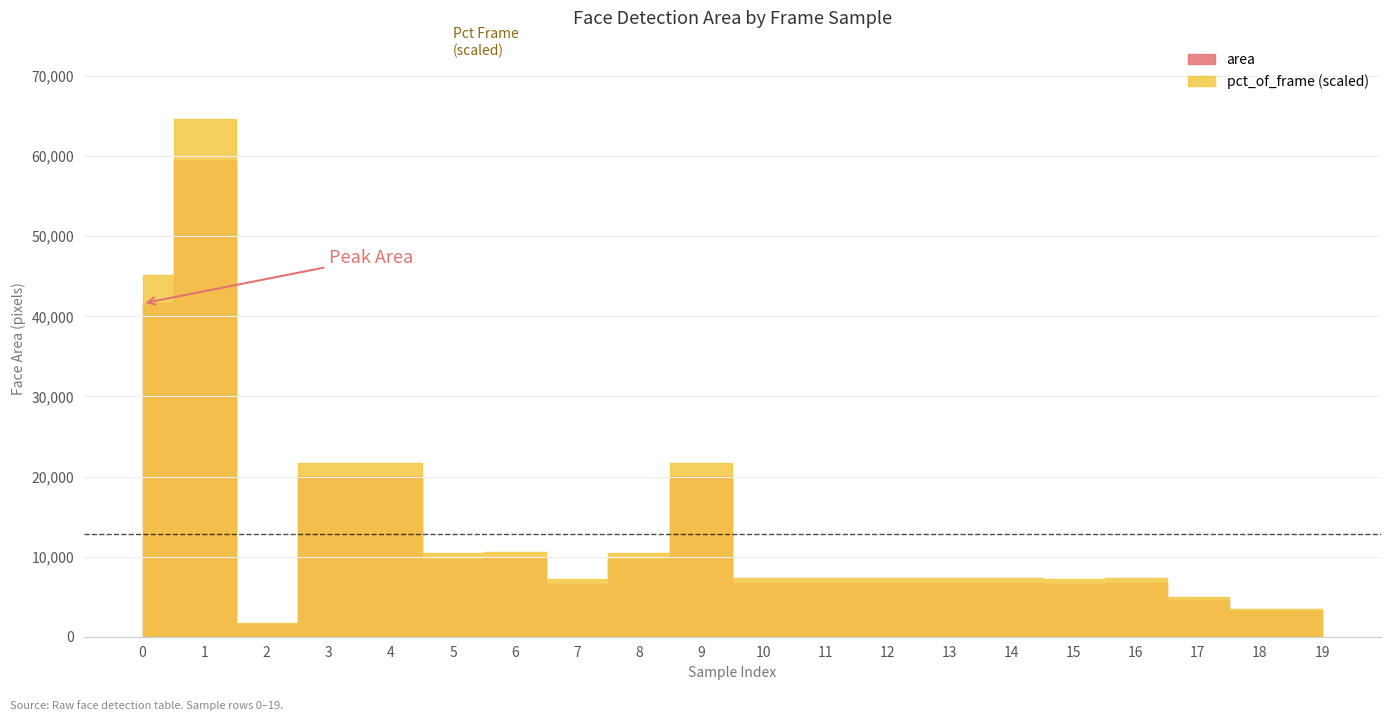

Which category has the highest value in the area series?

1